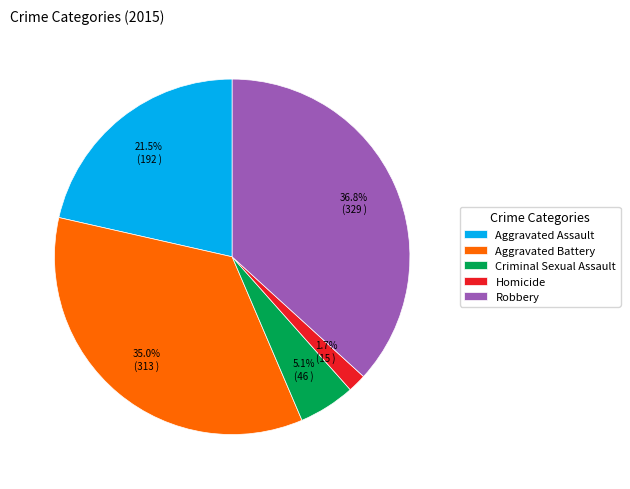

How many slices are in this pie chart?

5